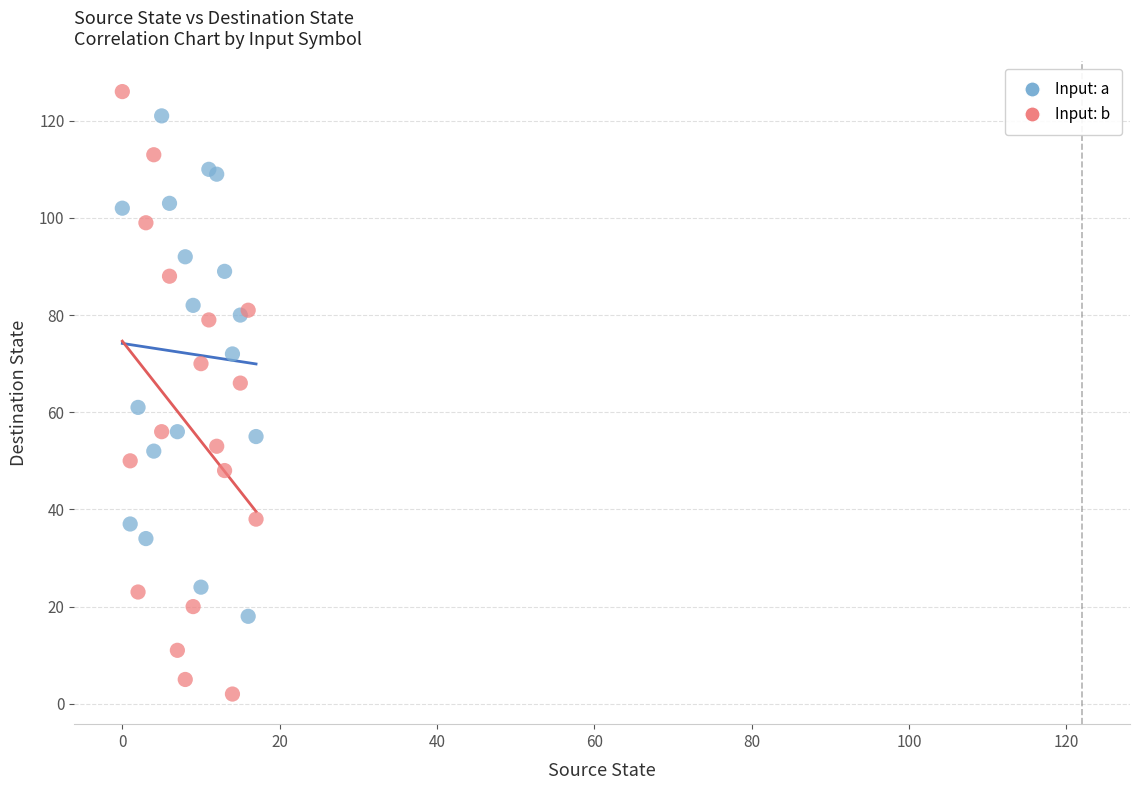

Which series has the widest spread of Y values?

Input: b